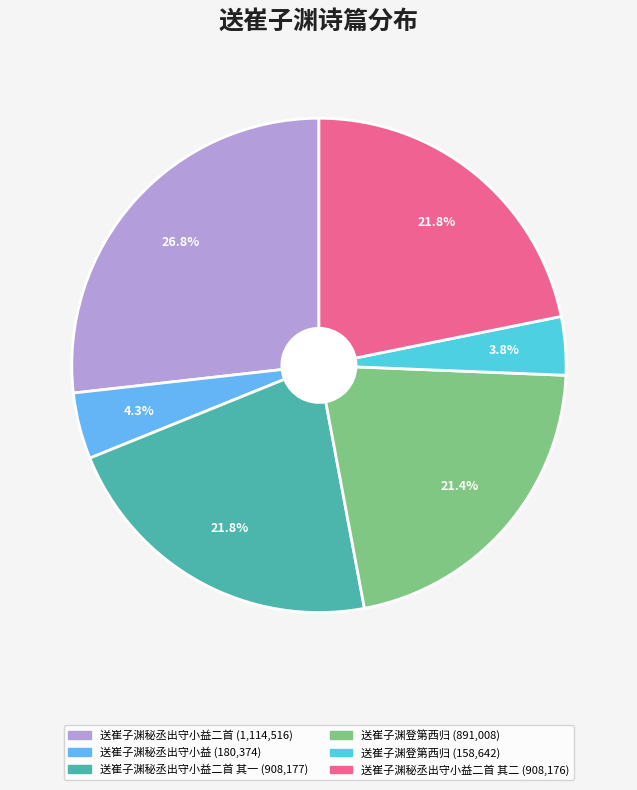

Is there a majority slice in this chart?

No